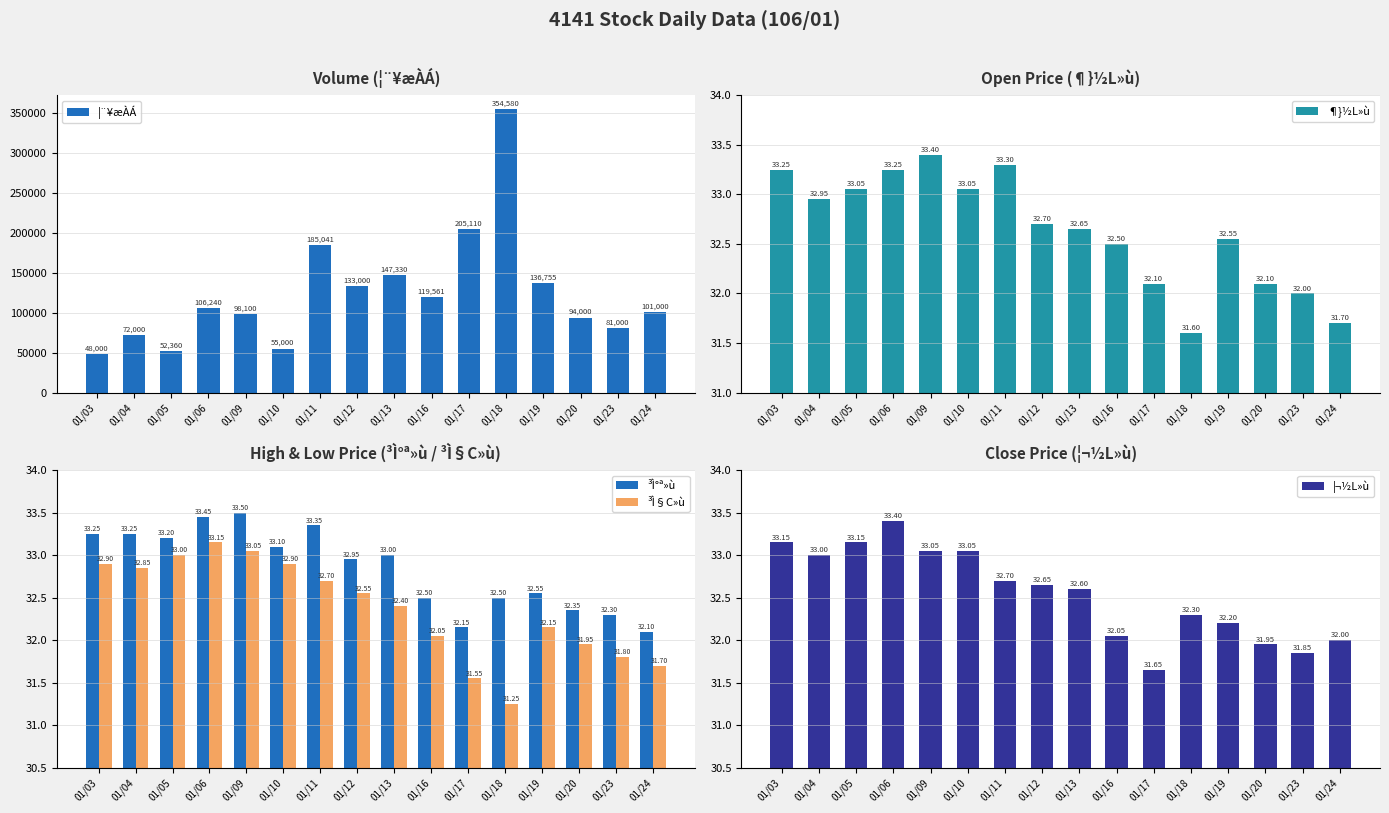

At which category does the chart reach its peak across all series?

01/18